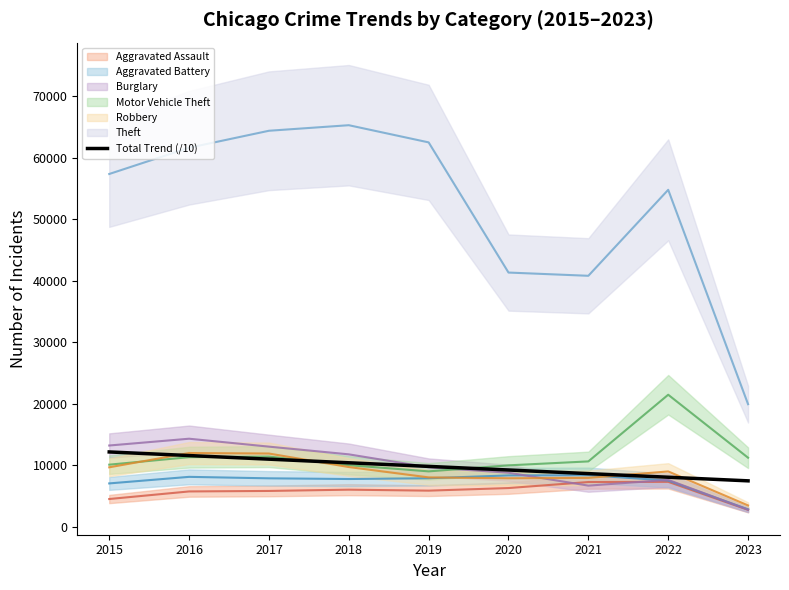

Does the chart display data point markers on the line(s)?

No